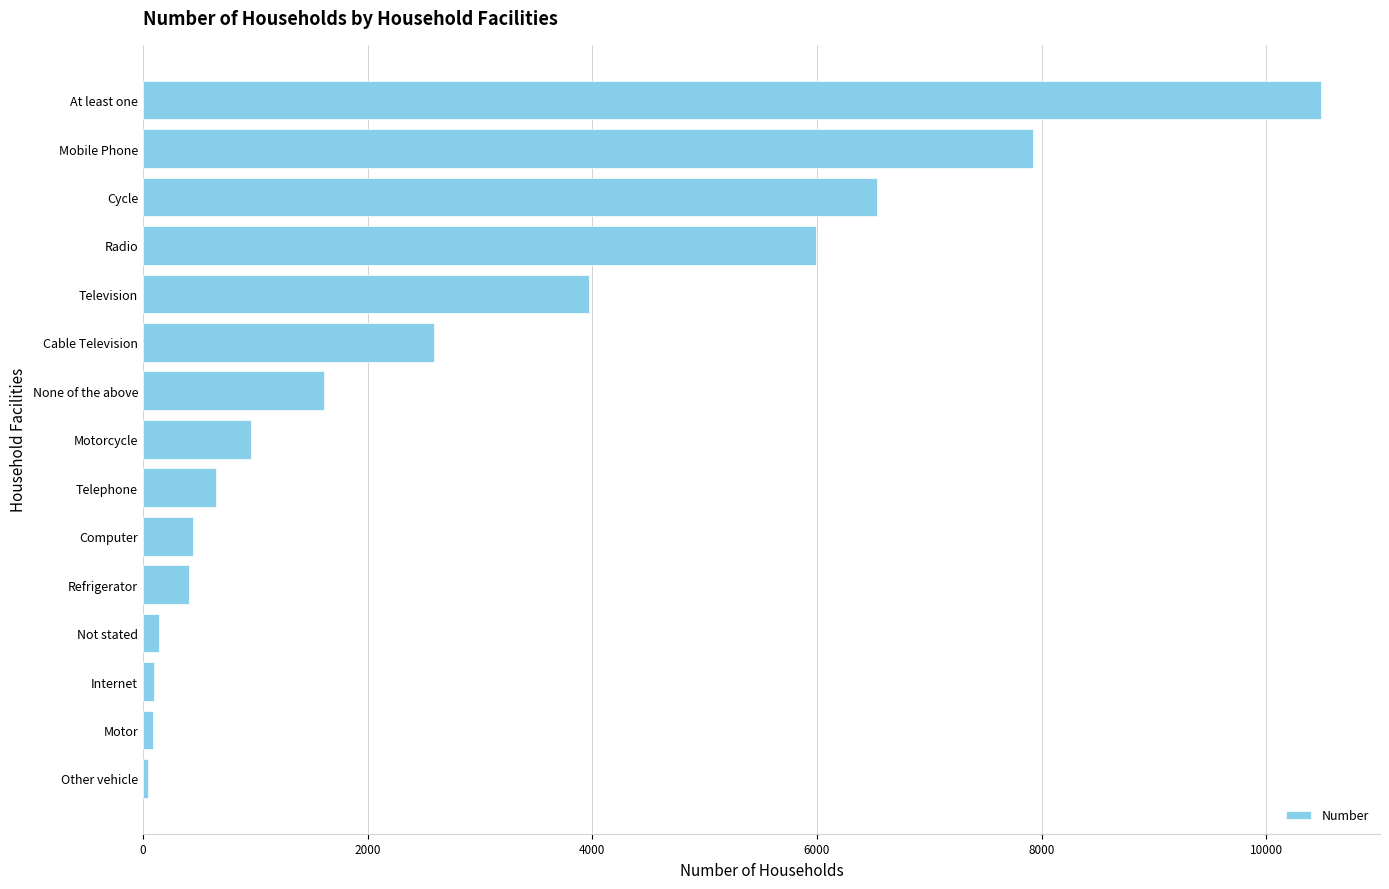

Are the bars horizontal?

Yes